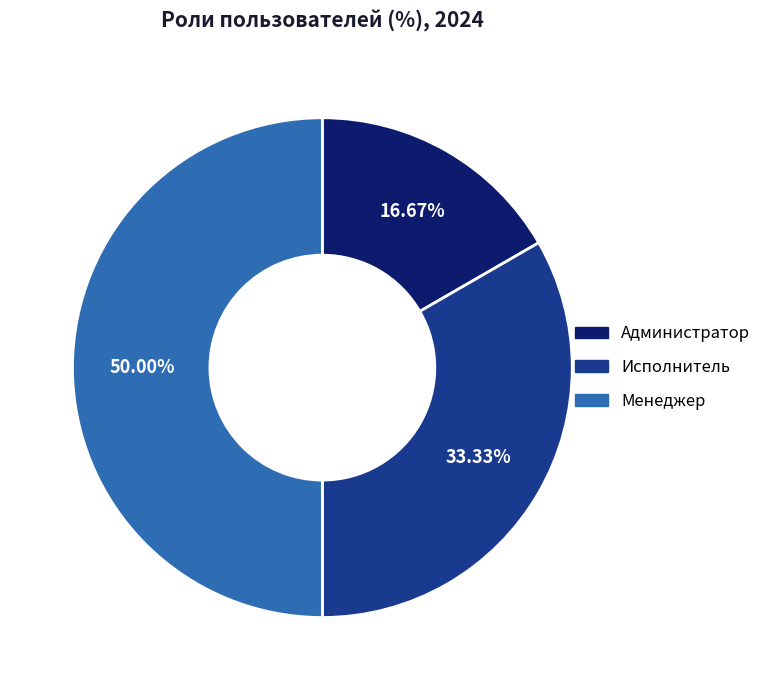

Count the number of slices in the pie.

3